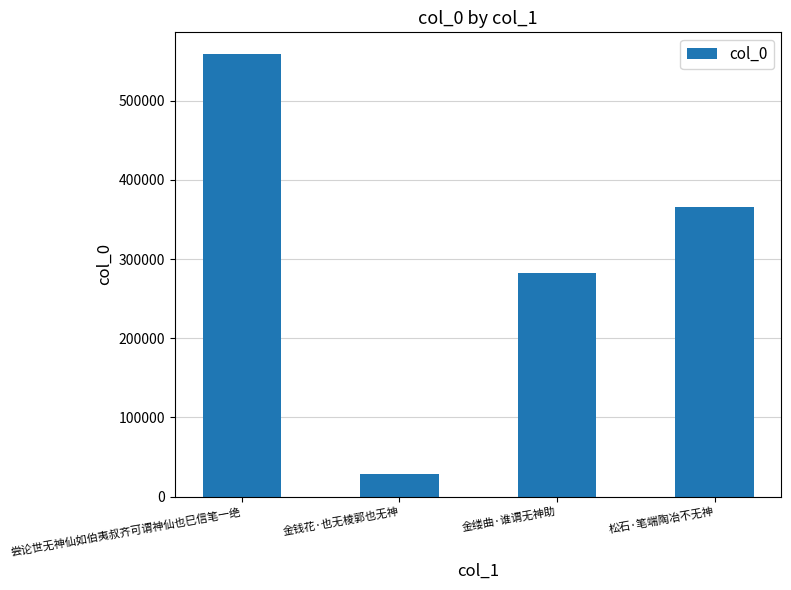

What is the difference between the second highest and minimum values?

336246